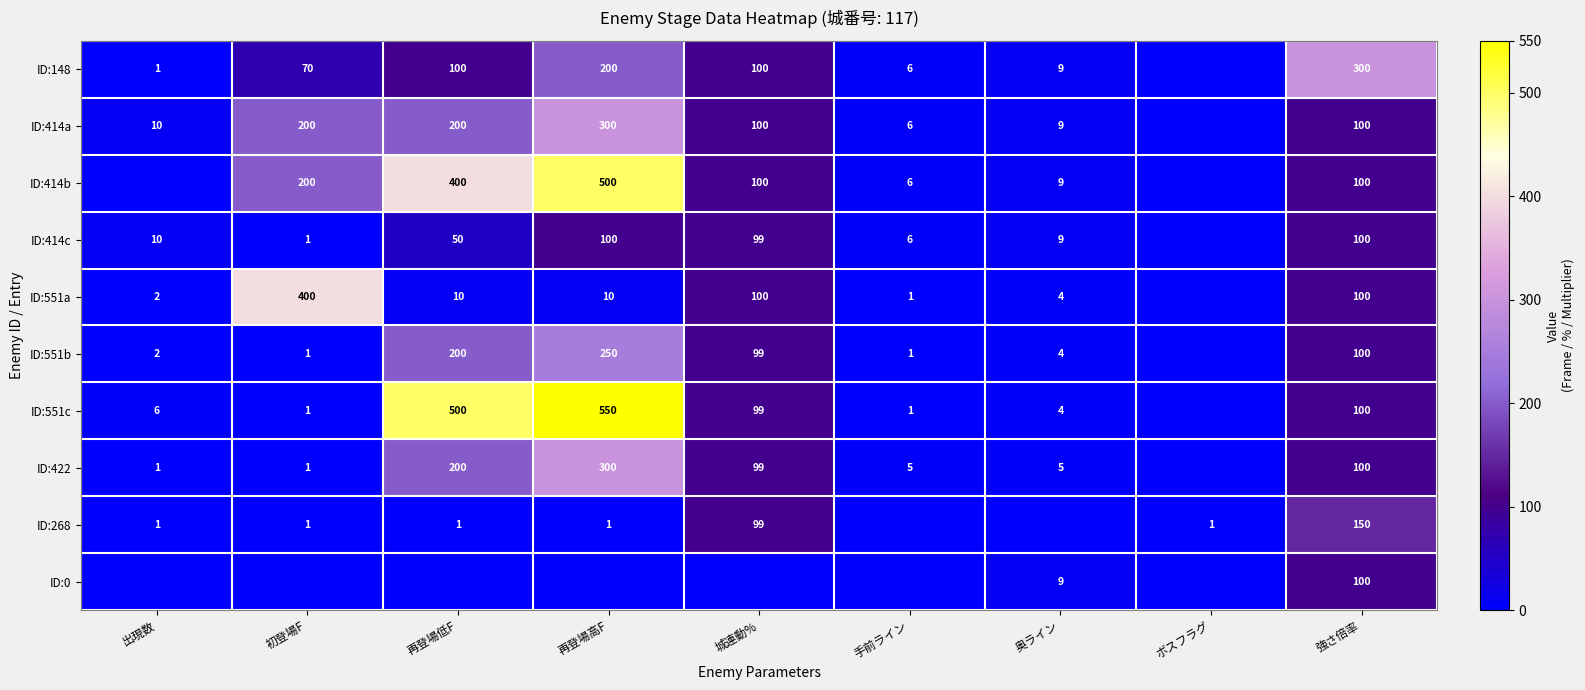

What is the difference between the ID:414c values at 再登場低F and 城連動%?

49